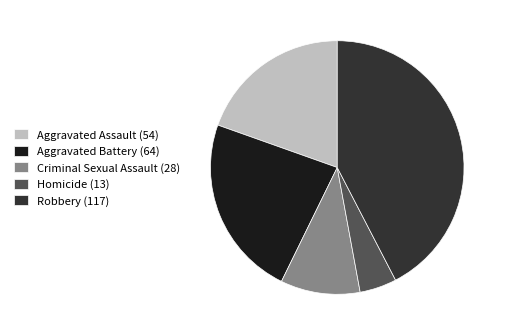

The Homicide (13) slice represents 5% of the pie. True or false?

True